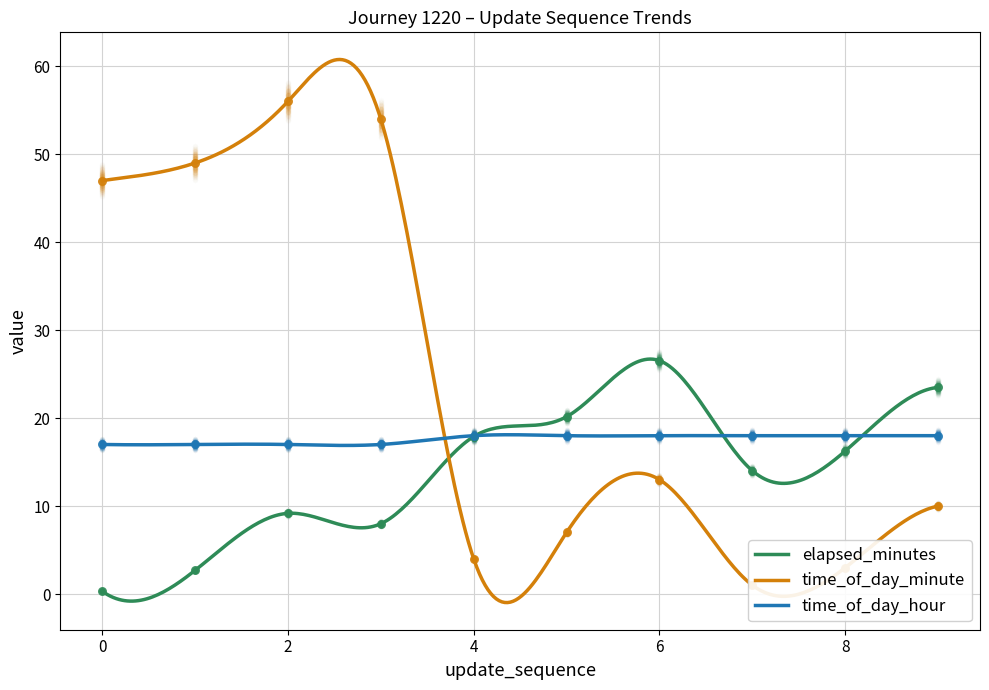

Is the value of time_of_day_hour at 9 greater than the value of elapsed_minutes at 3?

Yes